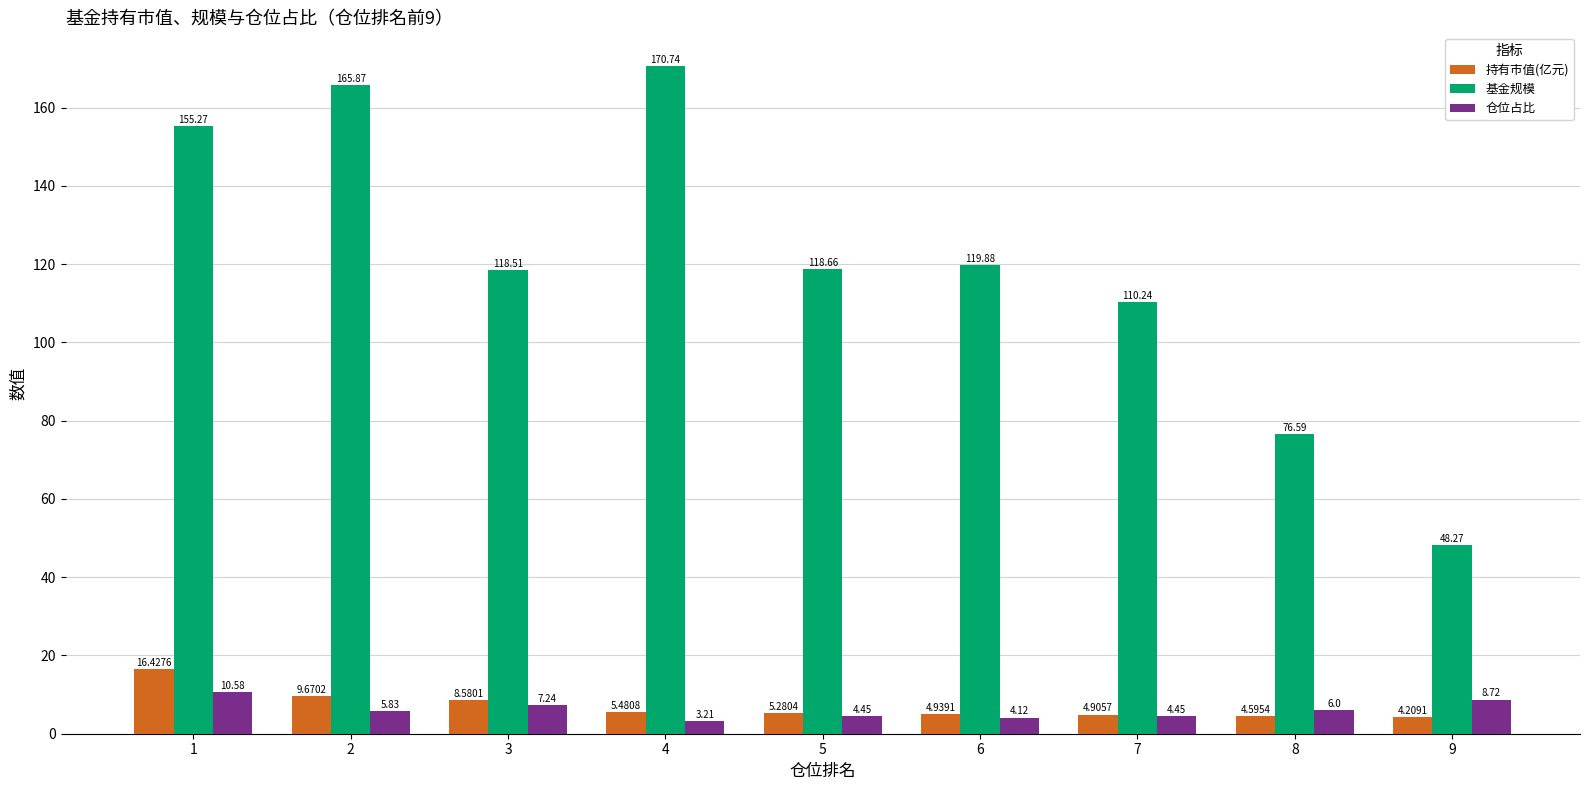

What are all the series names shown in the legend?

持有市值(亿元), 基金规模, 仓位占比